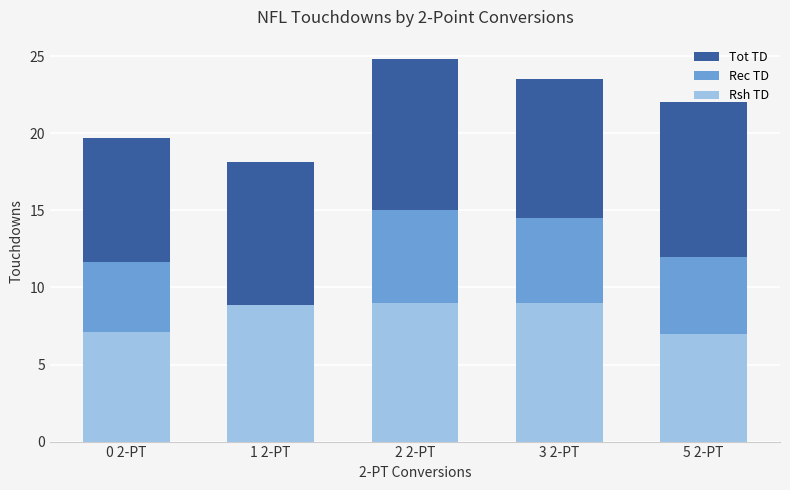

What is the greatest value displayed?

24.8